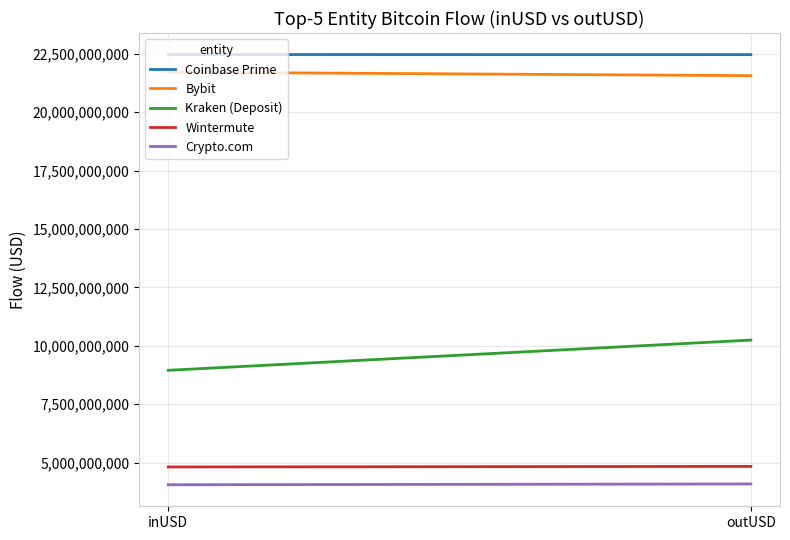

At how many categories does at least one series exceed 14555572397?

2